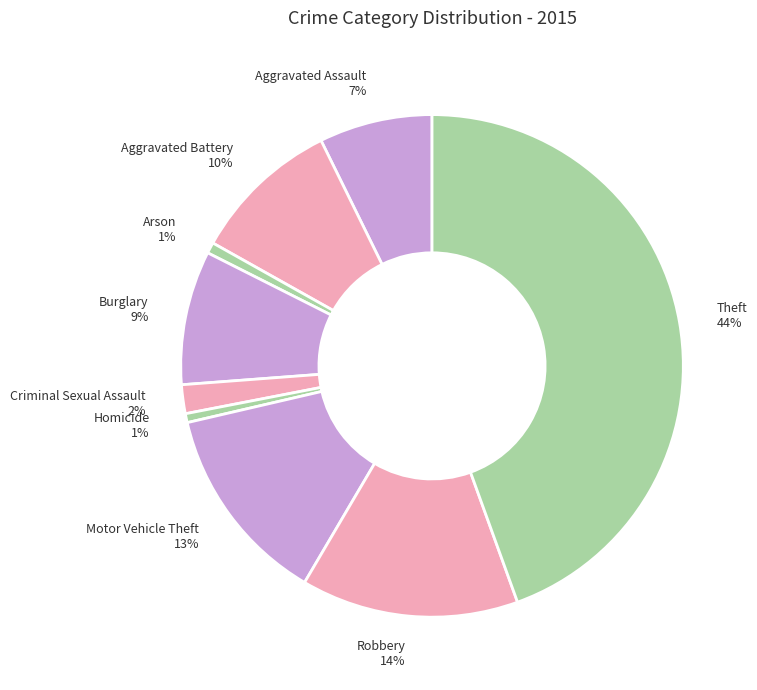

To the nearest percent, what percentage of the pie is Homicide?

1%